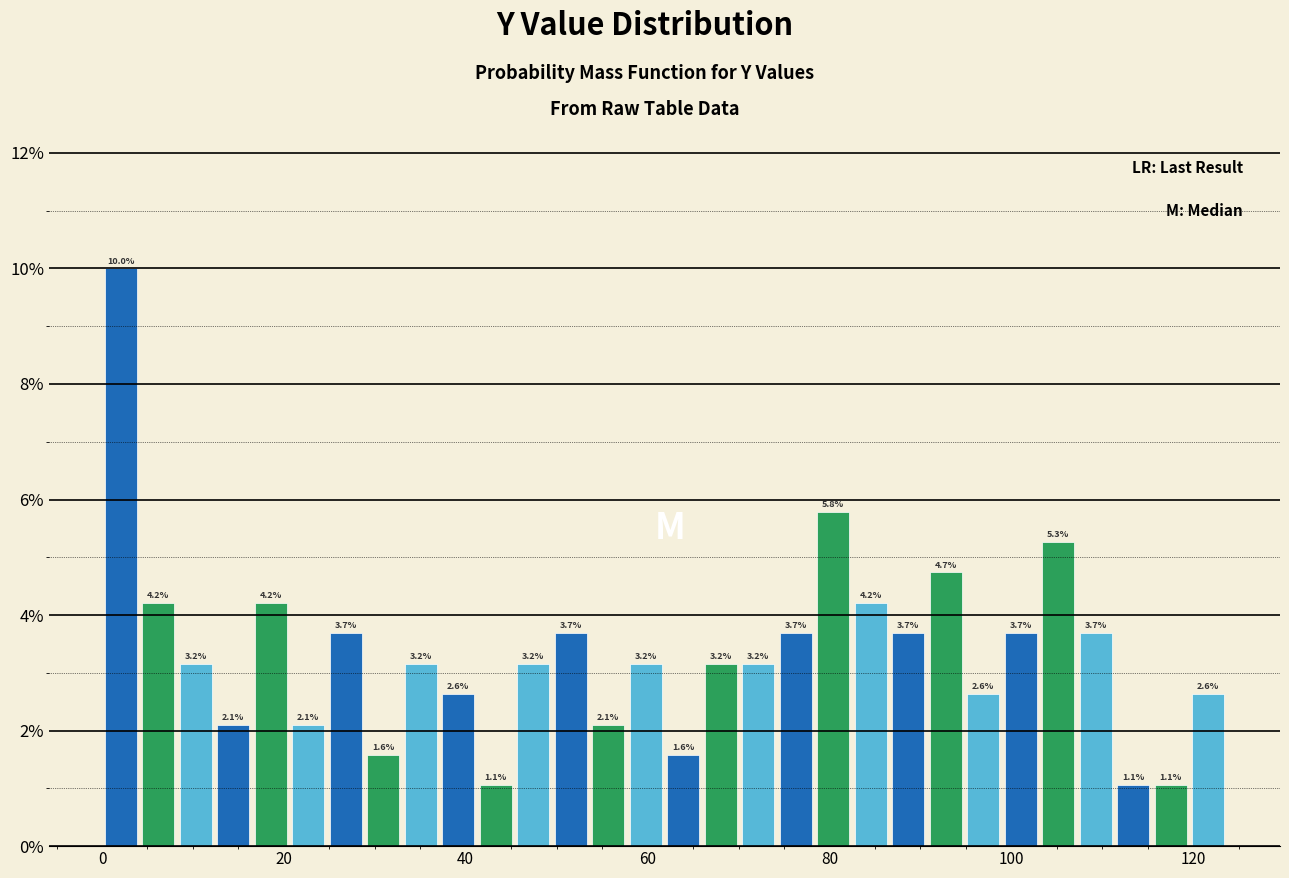

Around what value on the x-axis is the tallest bar? Give the approximate position of its centre, as read against the axis.

2